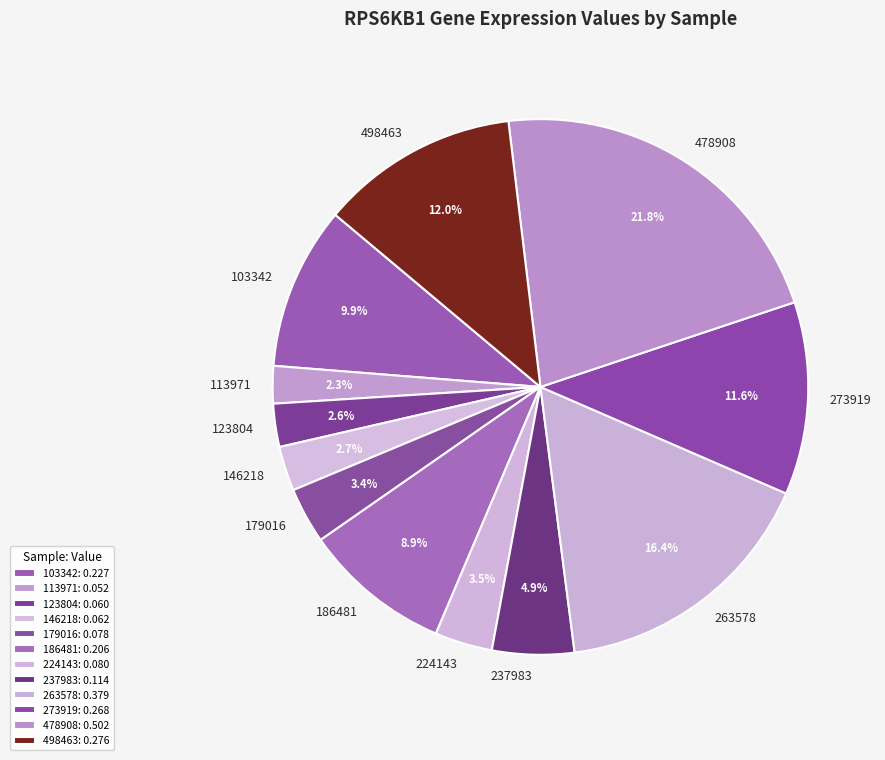

Between 146218 and 224143, which is larger?

224143